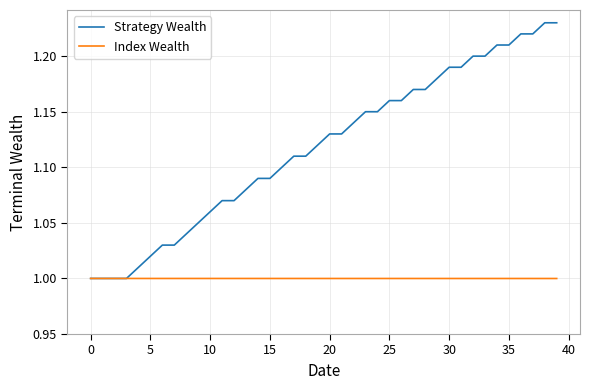

Which series has the largest total across all categories?

Strategy Wealth